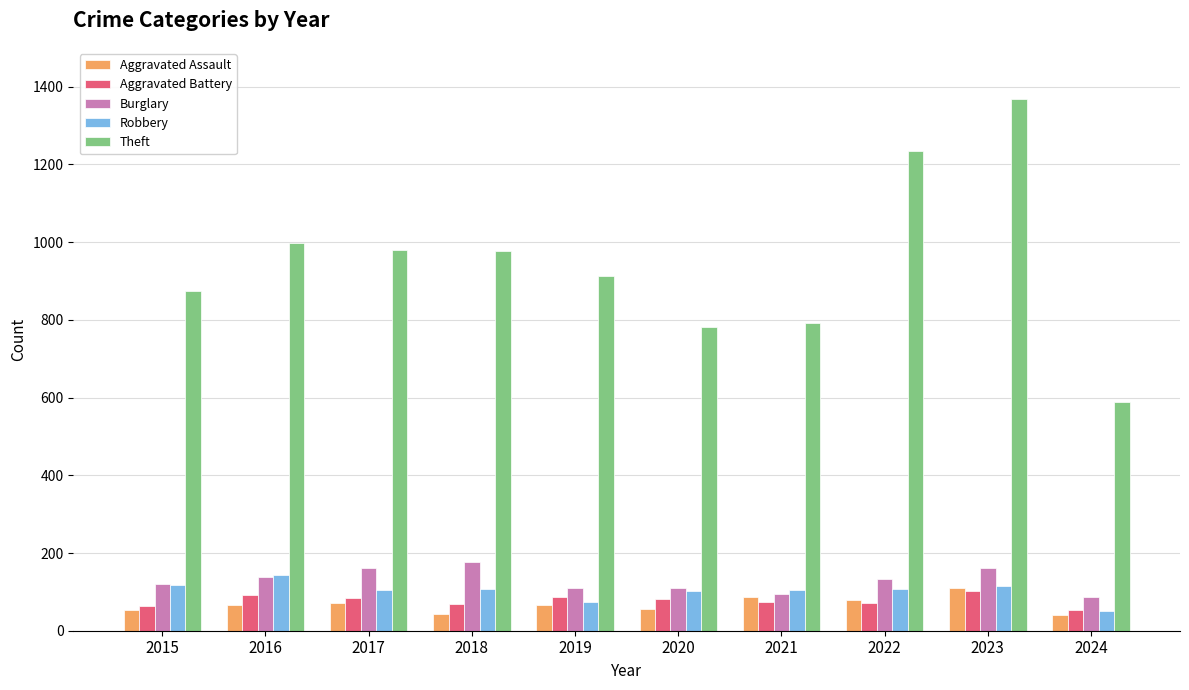

Count the number of data series in this chart.

5